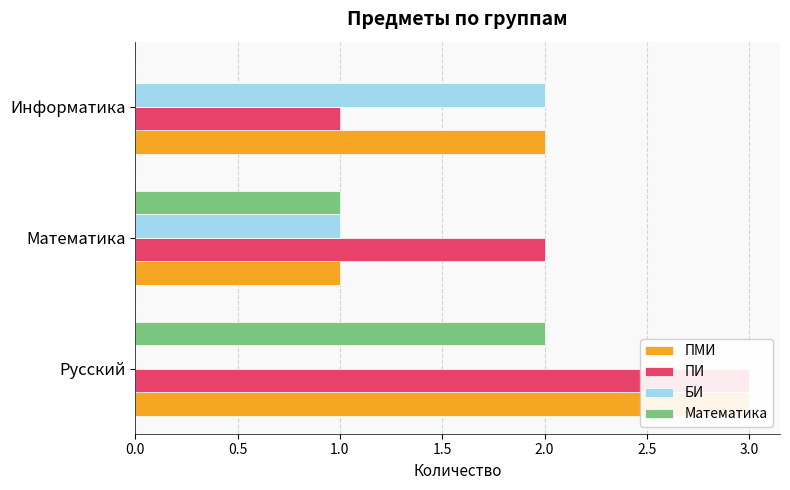

What is the average value of the ПИ series?

2